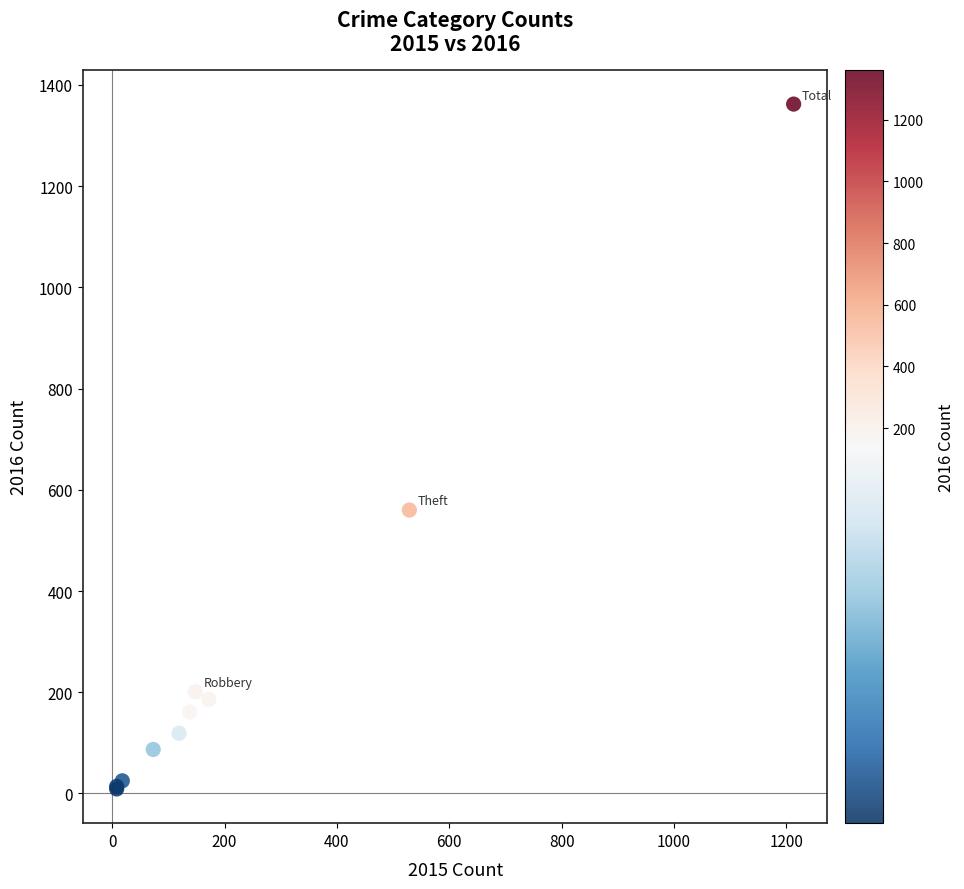

What Y value in the scatter plot is closest to 685?

560